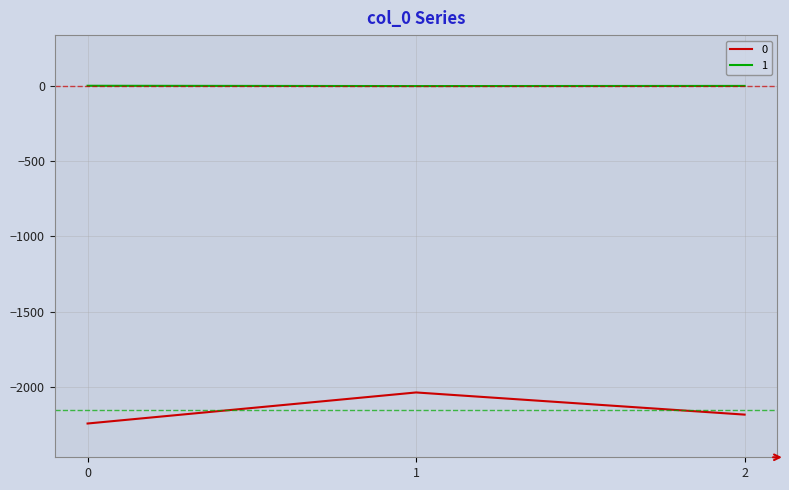

What is the sum of all 0 values?

-6458